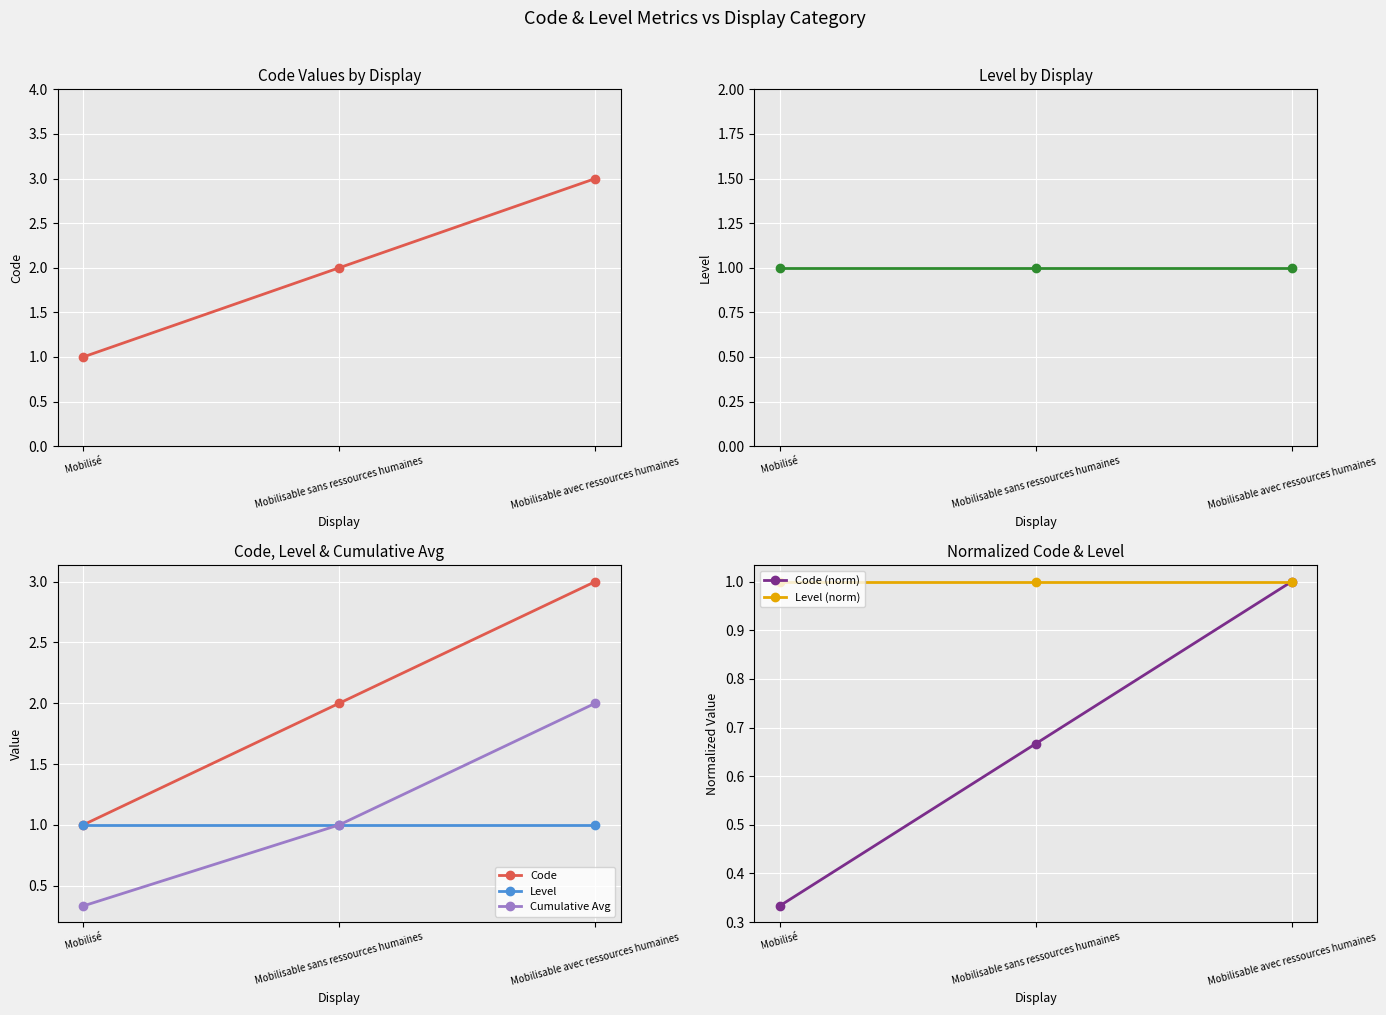

Is the value of Level (norm) at Mobilisable sans ressources humaines greater than the value of Code (norm) at Mobilisable sans ressources humaines?

Yes